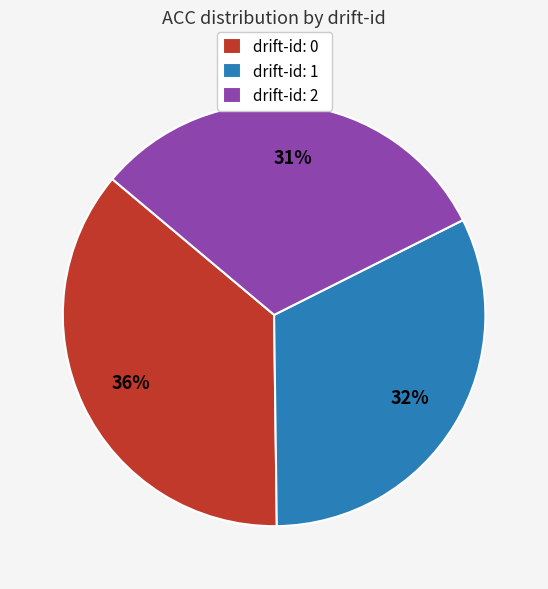

Is there any slice that represents more than half of the pie?

No